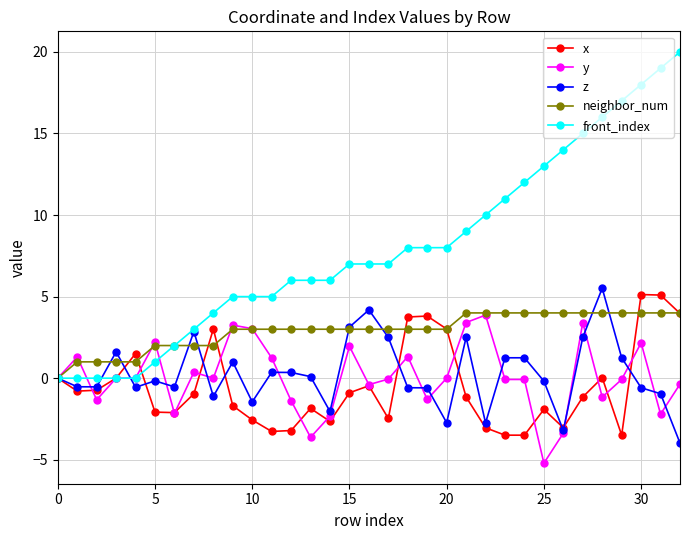

Which series has the largest total across all categories?

front_index